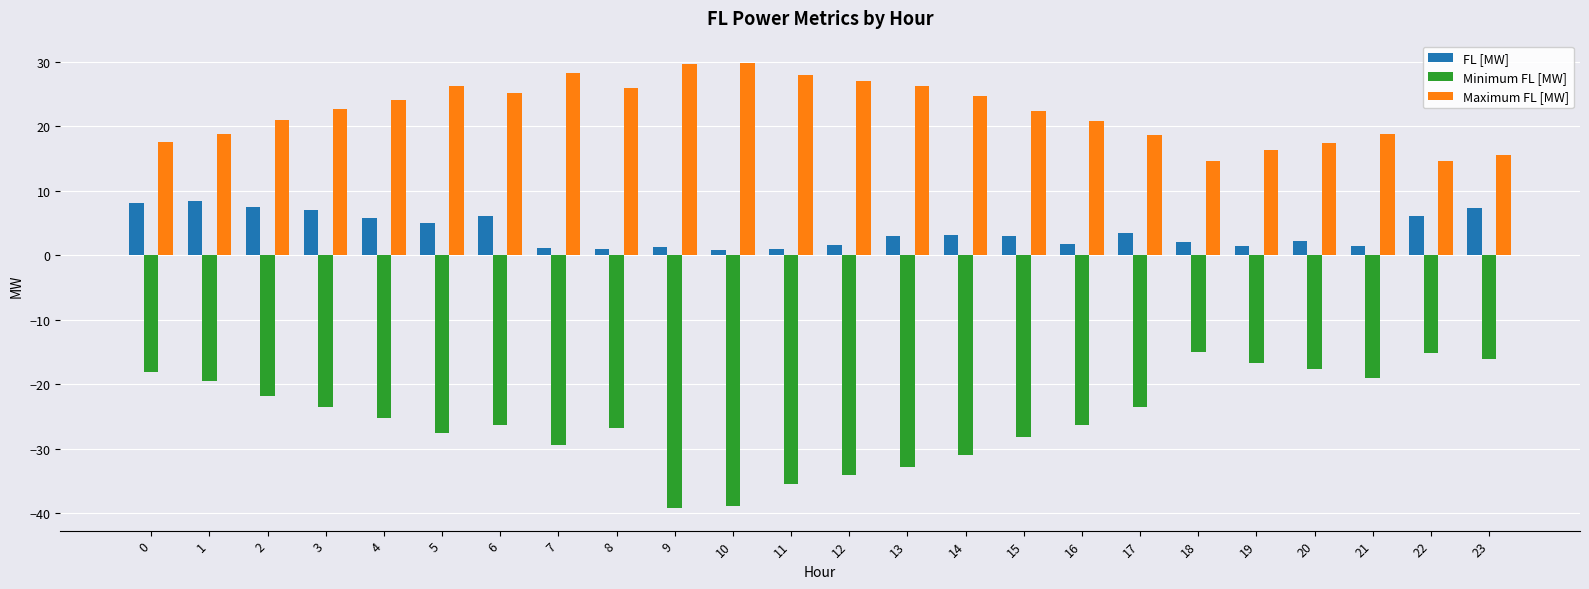

What is the spread (max minus min) of values at 4?

49.3